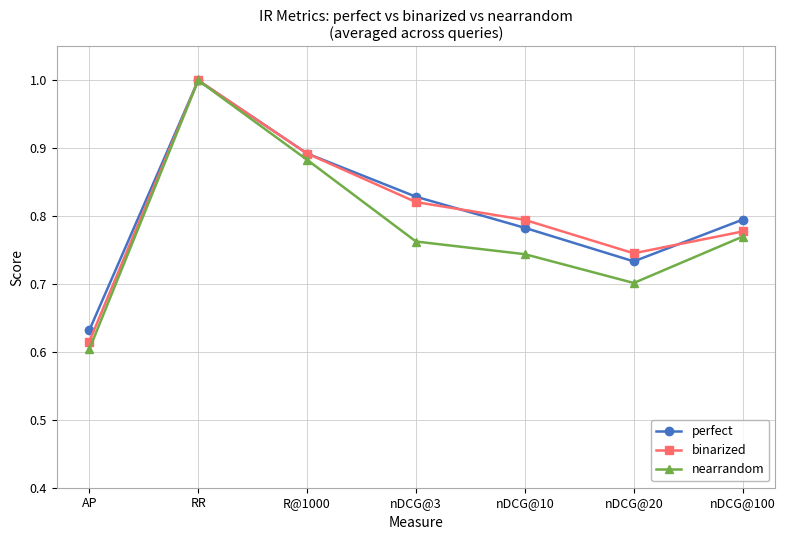

What is the sum of all perfect values?

5.7